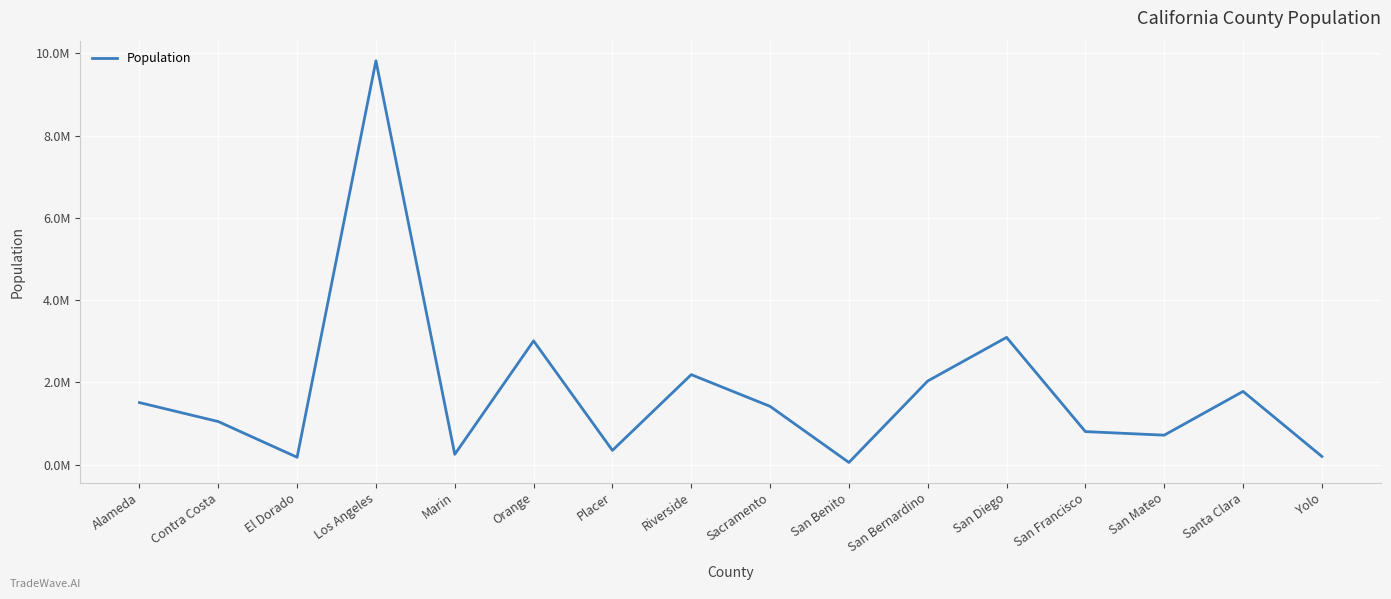

What position from the right is El Dorado?

14